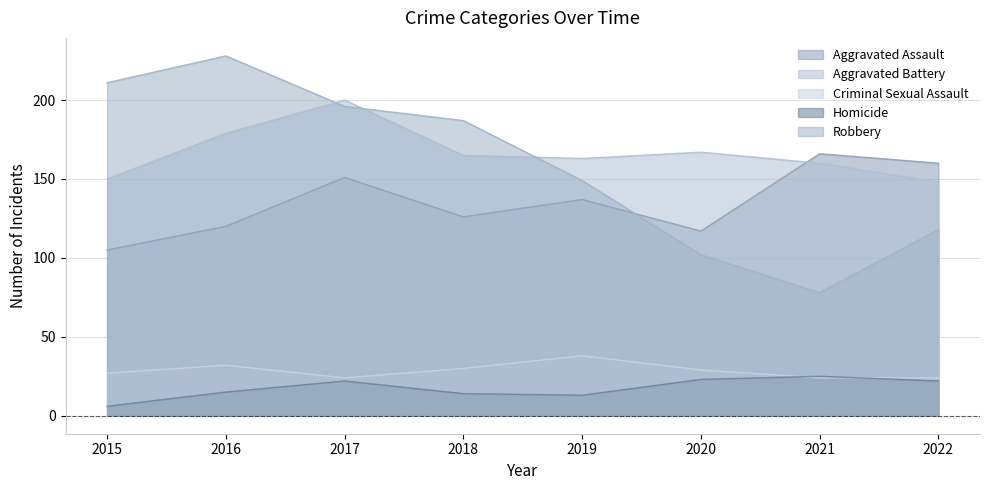

What is the lowest value of the Aggravated Battery series?

148